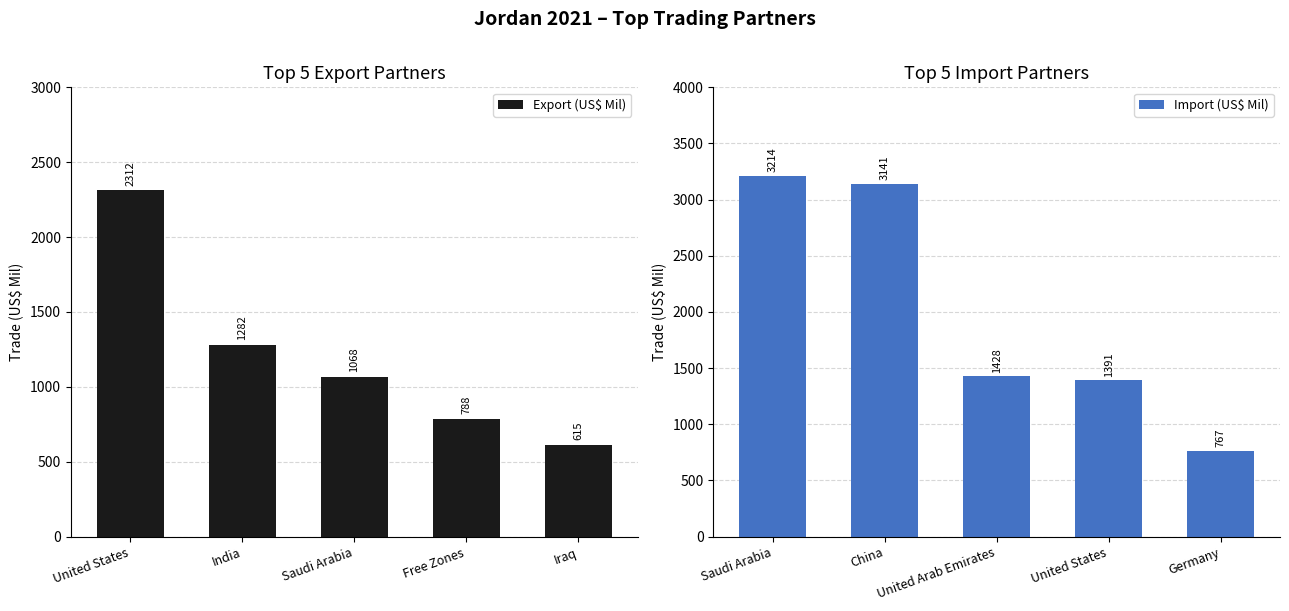

Rank the categories by Export (US$ Mil) value from lowest to highest.

Iraq, Free Zones, Saudi Arabia, India, United States